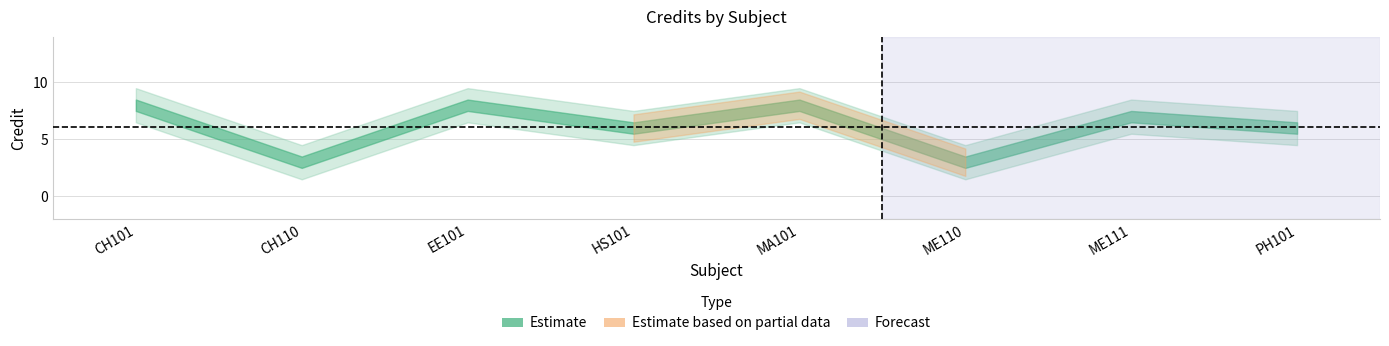

Which label corresponds to the largest value in the chart?

CH101